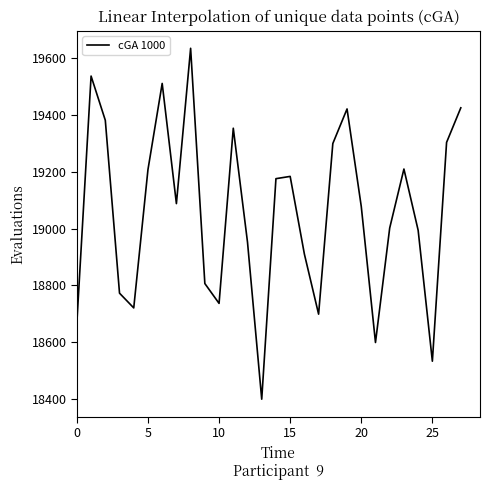

What is the maximum value shown in the chart?

19636